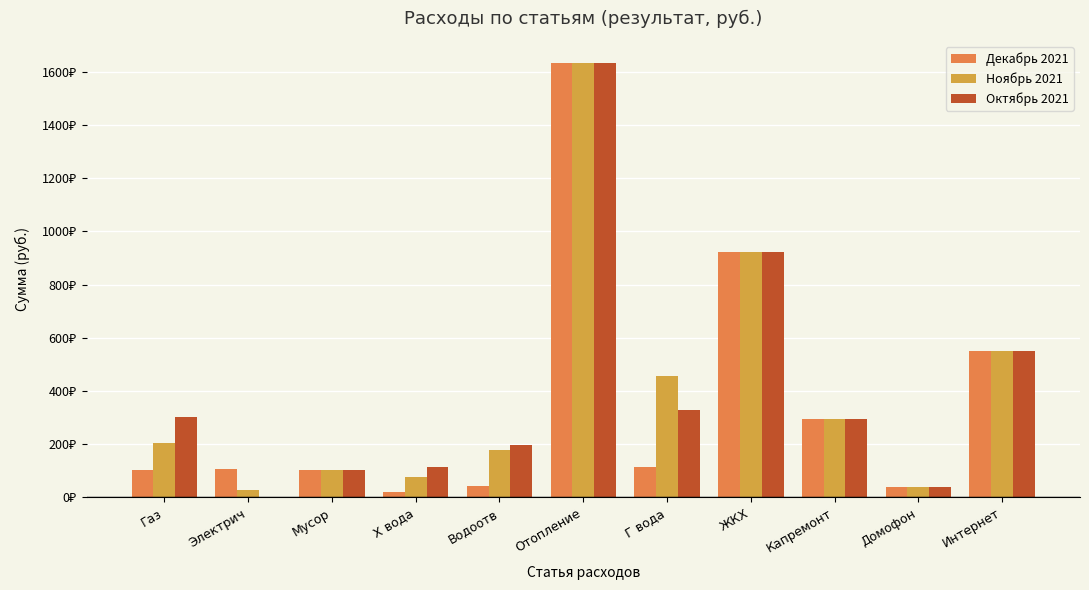

What position from the right is Электрич?

10